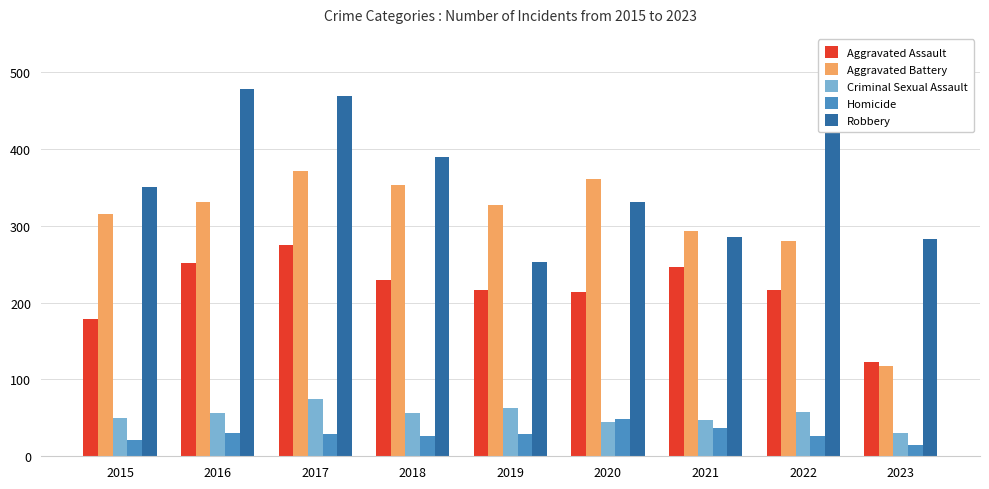

What is the value of the Aggravated Battery bar at the 3rd from the left?

371